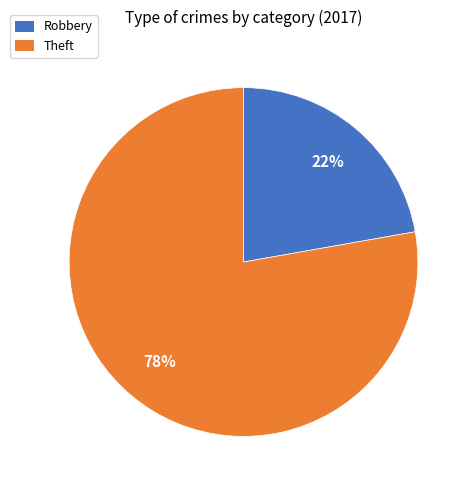

Combined, do Robbery and Theft account for over 50%?

Yes